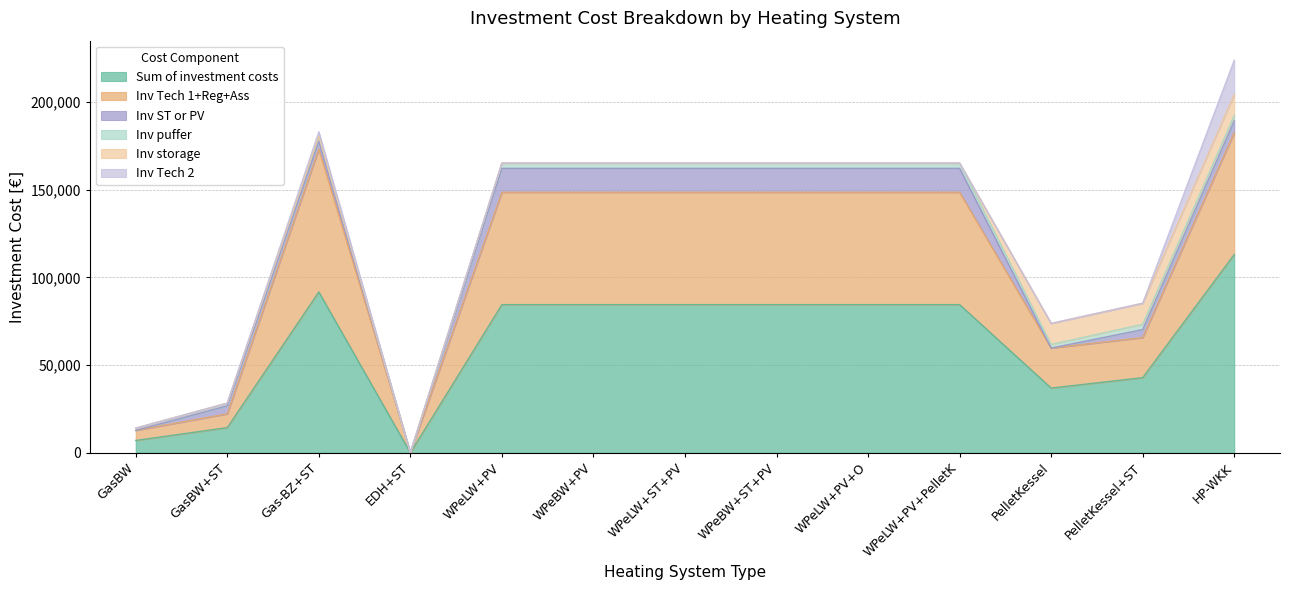

Which category has the lowest value across all series?

EDH+ST